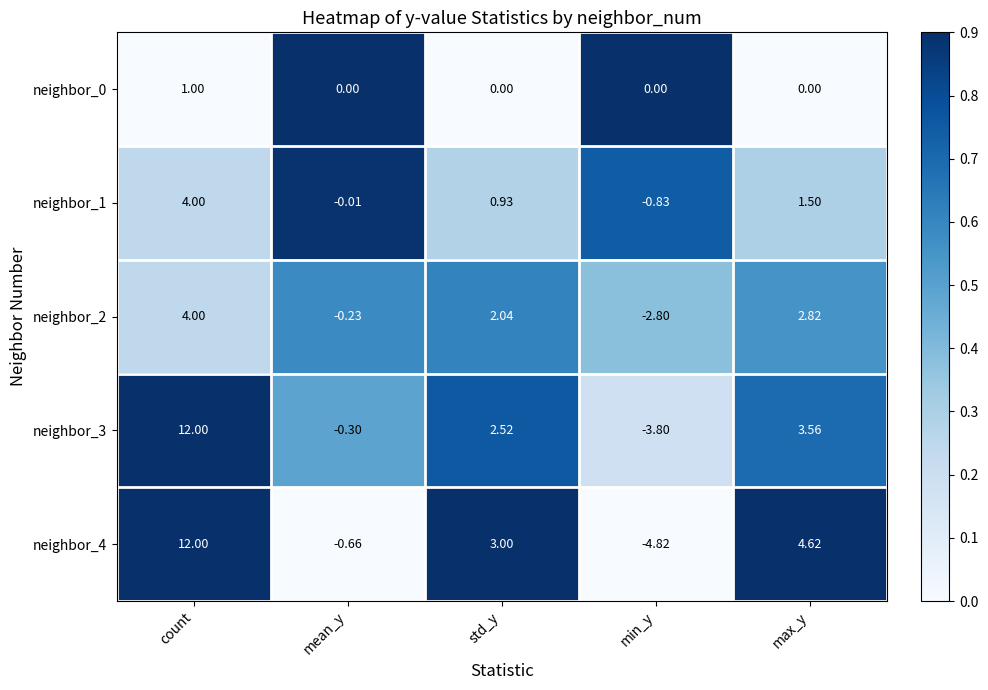

Which category has the highest value in the neighbor_2 series?

count